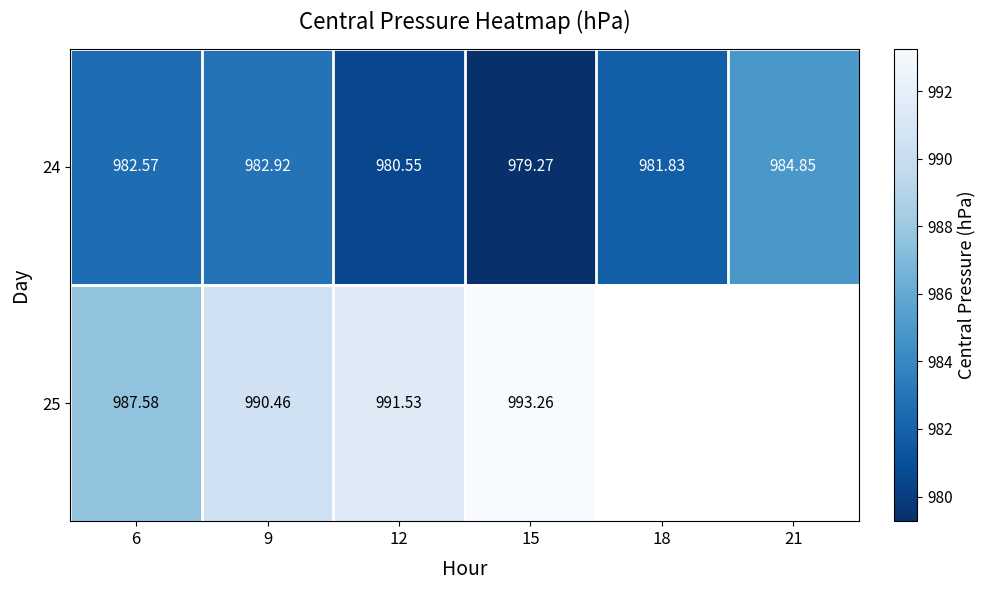

Is it true that 25 equals 993.3 at 15?

True